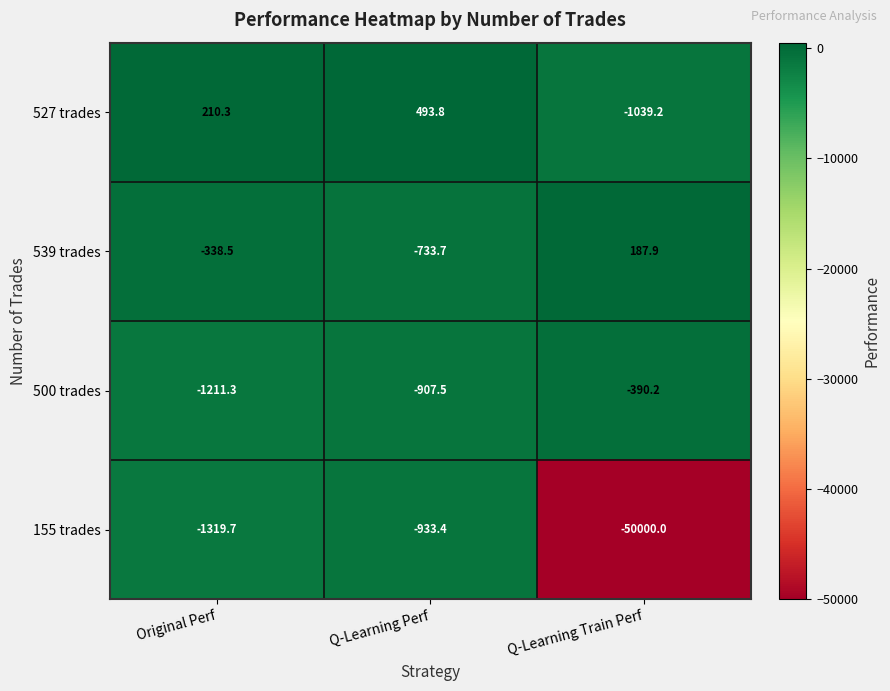

Reading left to right, what are all the values shown in this chart?

527 trades: 210.3	493.8	-1039.2
539 trades: -338.5	-733.7	187.9
500 trades: -1211.3	-907.5	-390.2
155 trades: -1319.7	-933.4	-50000.0